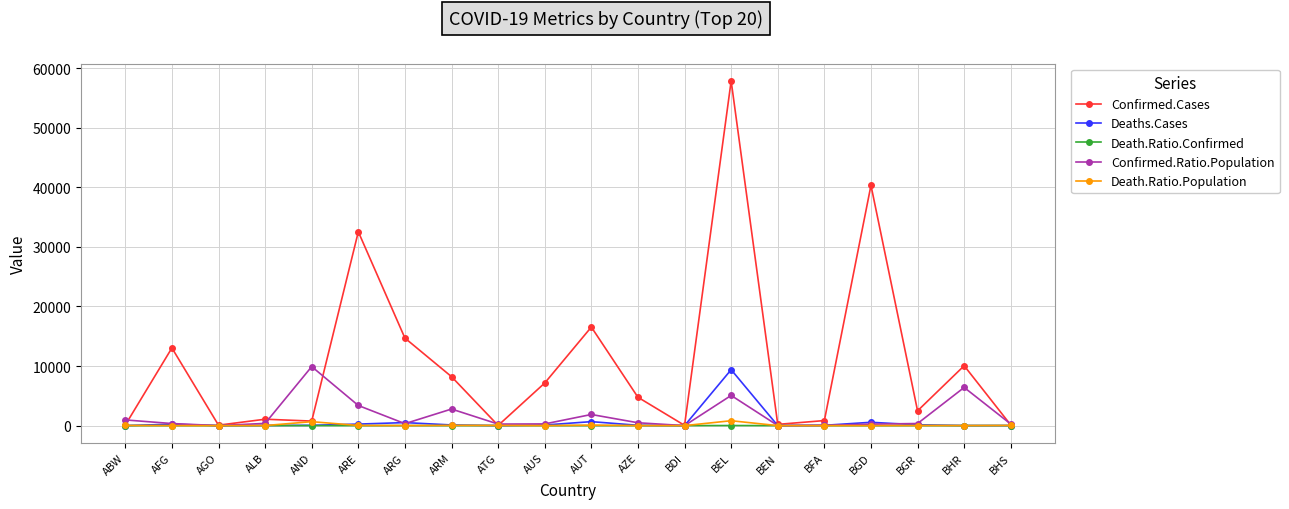

Between ARM and BFA, which series saw the biggest shift?

Confirmed.Cases